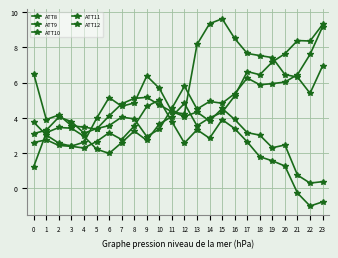

Which category has the highest value in the ATT11 series?

23